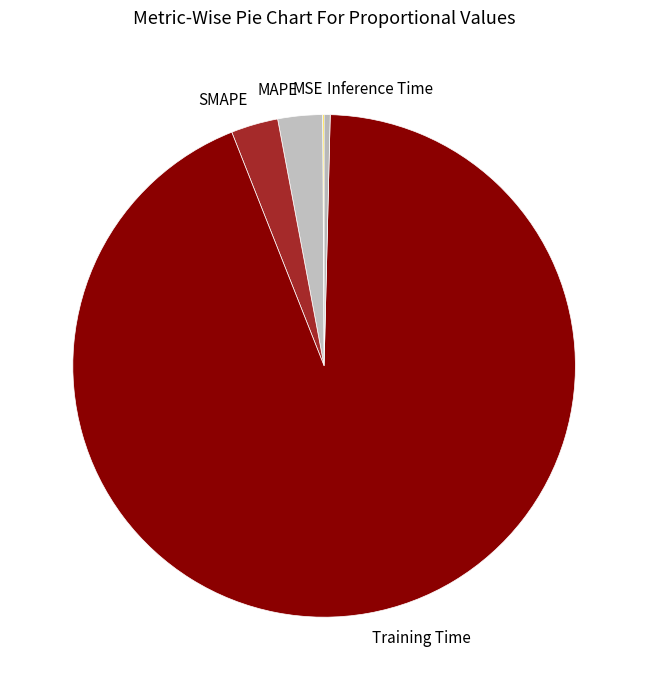

Is there any slice that represents more than half of the pie?

Yes